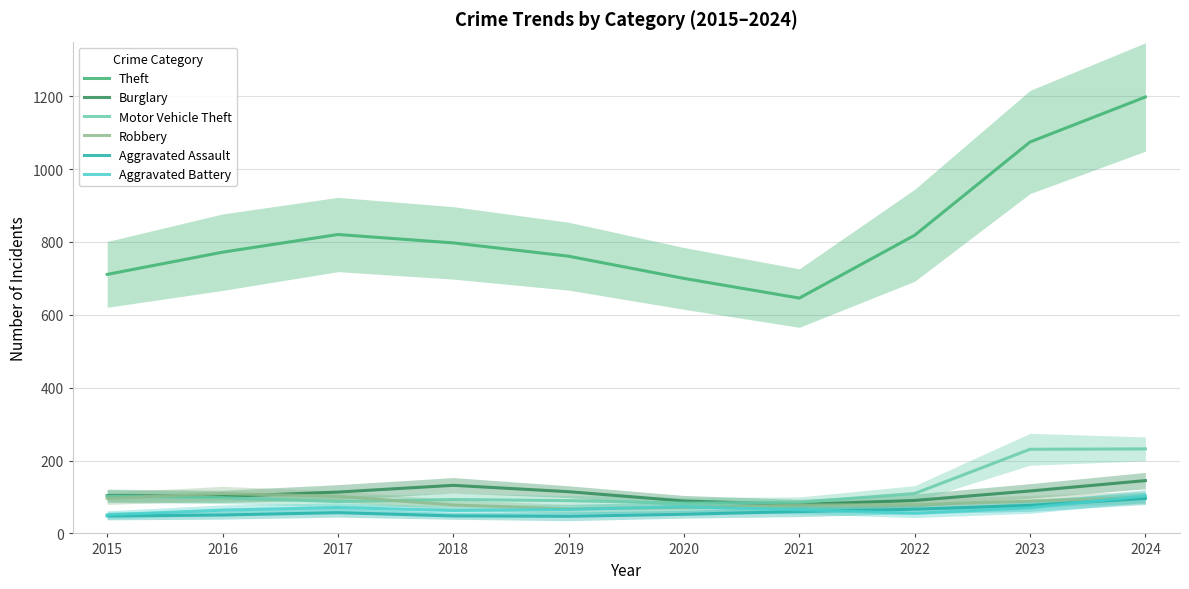

Reading right to left, transcribe all the data shown in this chart.

Theft: 1198.0	1074.5	818.5	646.0	700.0	761.0	797.5	820.5	772.0	711.0
Burglary: 145.0	116.5	90.5	79.5	89.0	114.5	132.0	113.5	101.5	104.0
Motor Vehicle Theft: 232.0	231.0	109.5	85.5	83.0	90.0	93.0	87.5	98.0	102.0
Robbery: 99.0	88.5	79.0	77.5	71.0	67.5	78.0	102.0	109.5	96.0
Aggravated Assault: 96.0	77.0	66.5	60.0	52.5	47.0	48.0	57.0	50.5	48.0
Aggravated Battery: 103.0	70.5	55.0	65.0	73.0	66.0	63.0	71.0	64.0	51.0